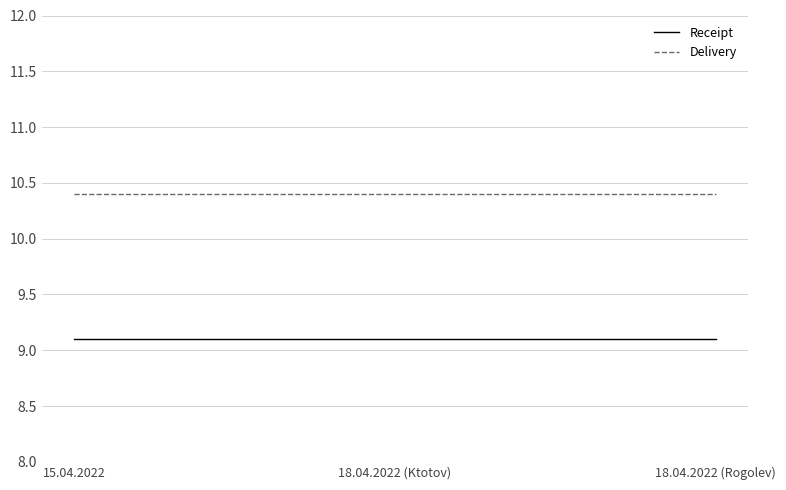

Reading left to right, list all the values displayed in this chart.

Receipt: 9.1	9.1	9.1
Delivery: 10.4	10.4	10.4